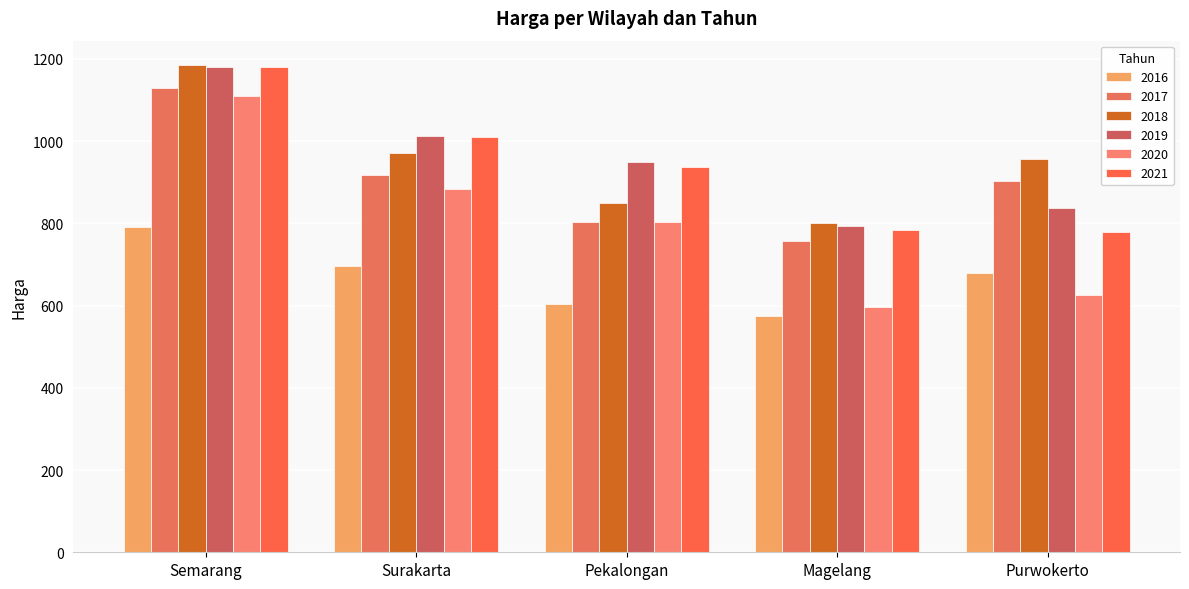

Are the bars horizontal?

No